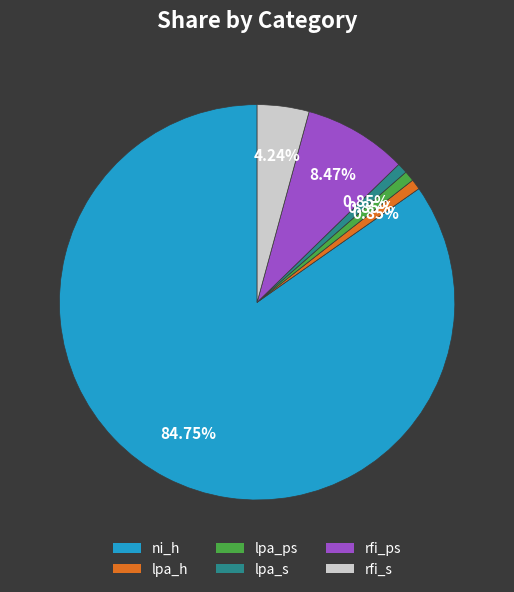

To the nearest percent, what is the combined percentage of lpa_h and ni_h?

86%